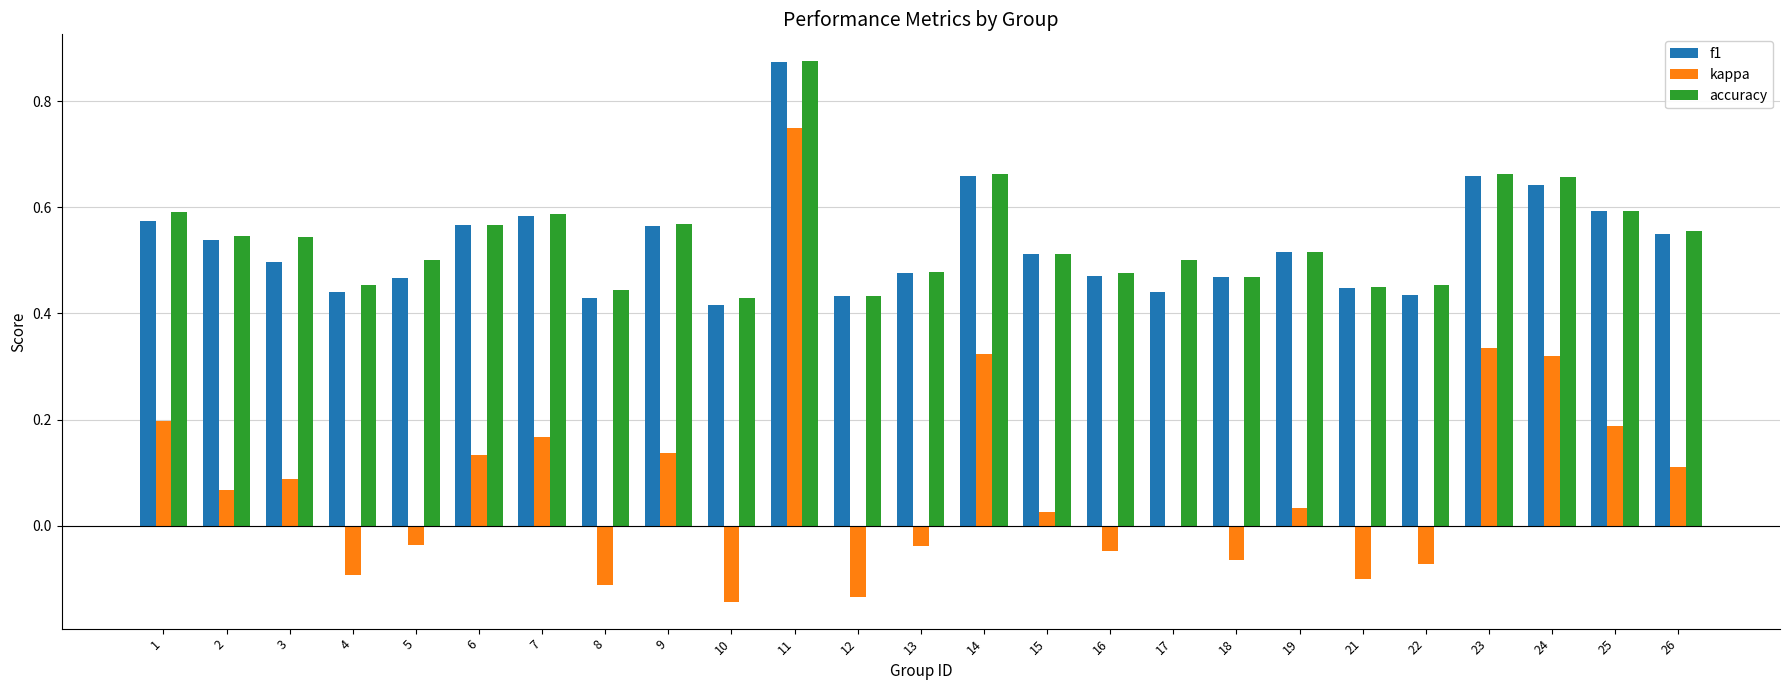

The kappa series shows 0.2 at 1. True or false?

True